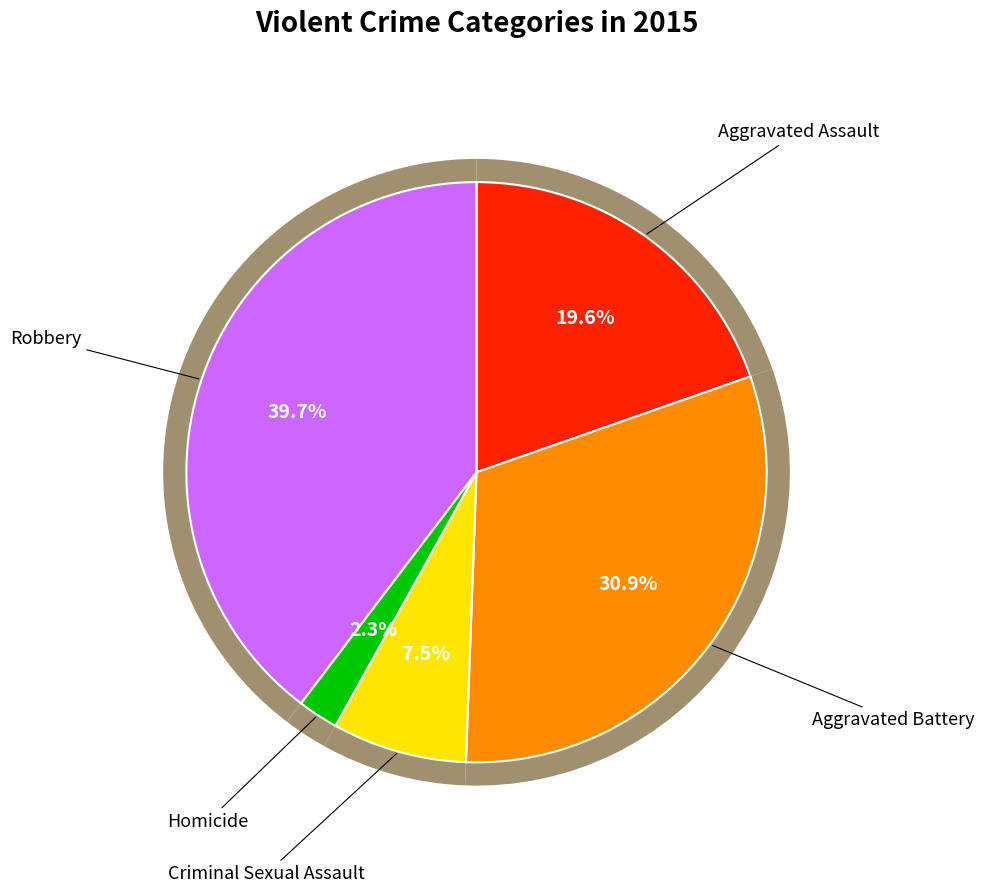

To the nearest percent, what is the difference between the largest and smallest slice percentages?

37%